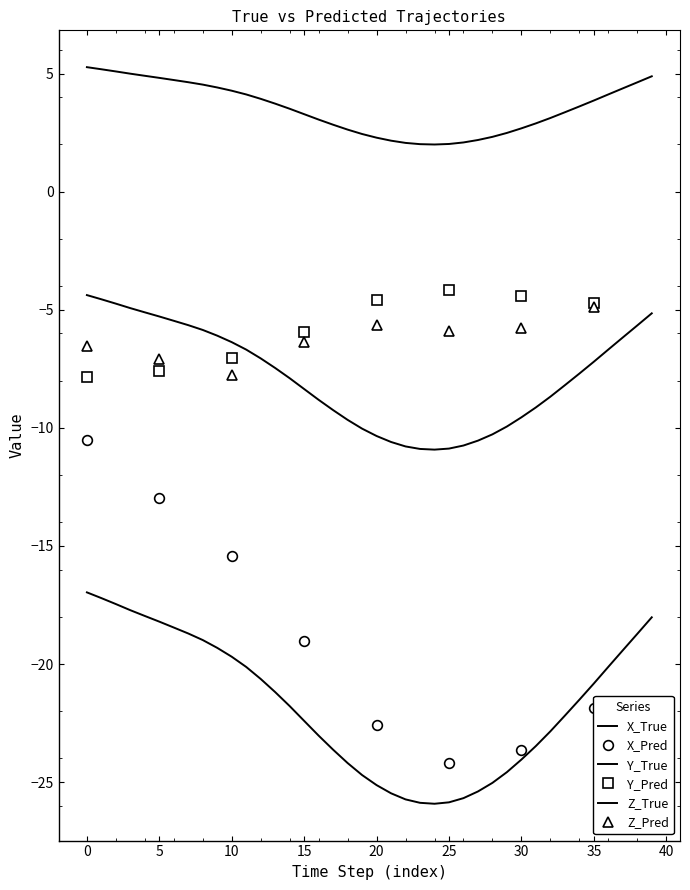

Read the Y_True value at 23.

2.0